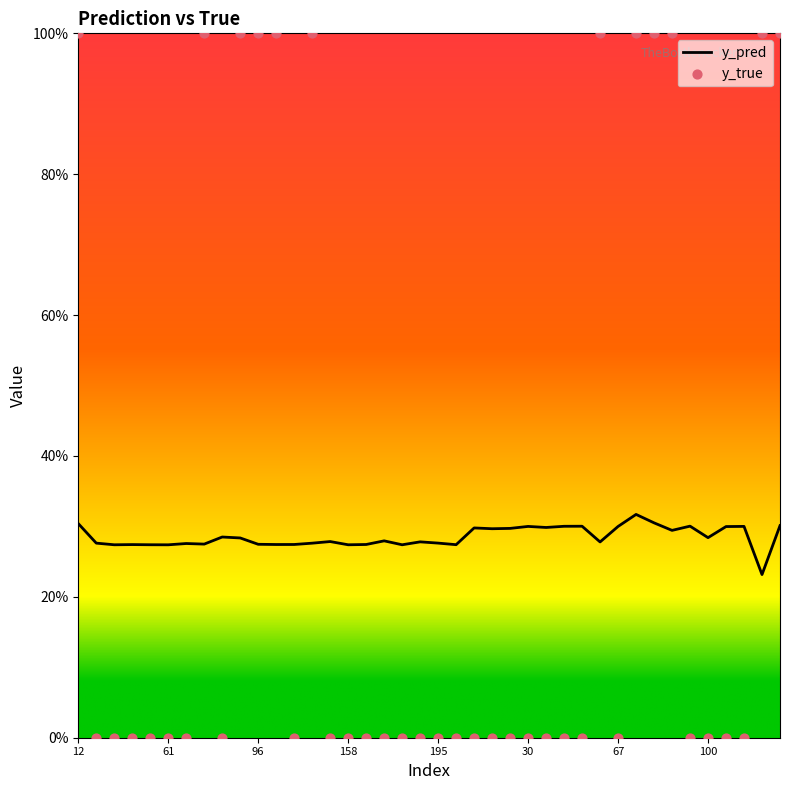

What is the total value across all series at 29?

1.3